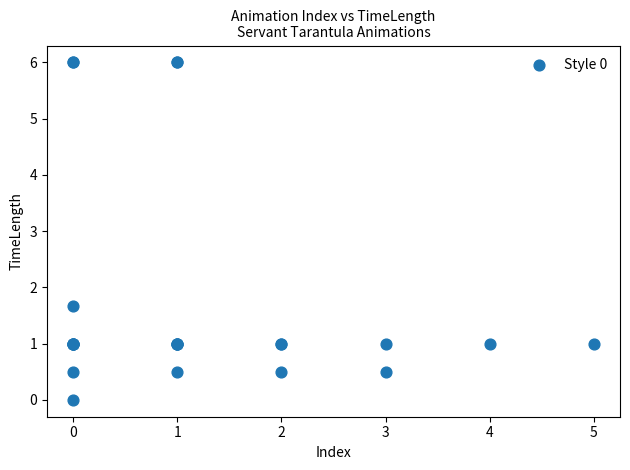

What Y value in the scatter plot is closest to 3?

1.7